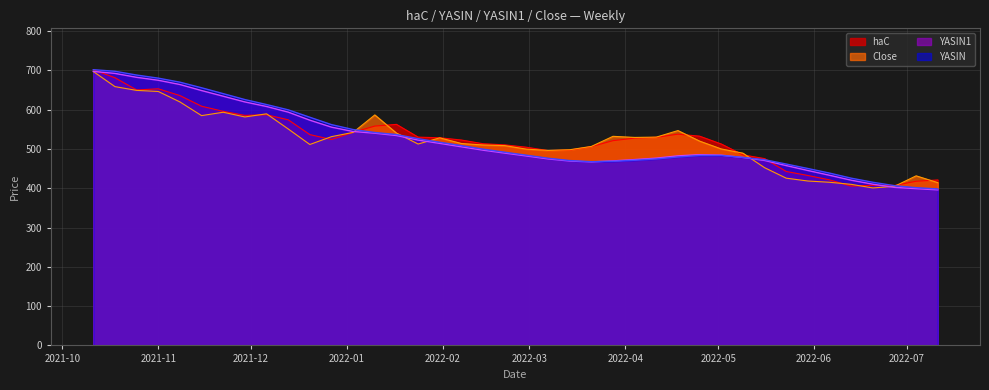

What is the average value of the Close series?

521.9